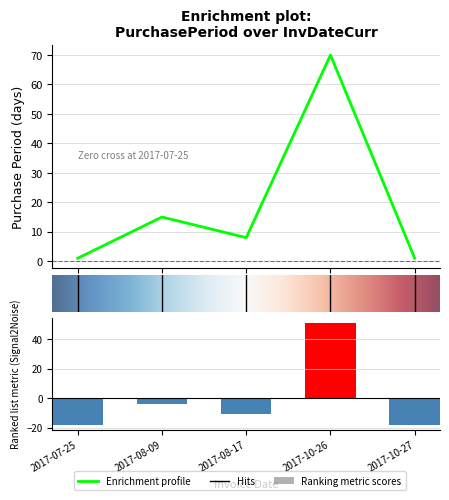

Reading right to left, list all the values displayed in this chart.

1	70	8	15	1